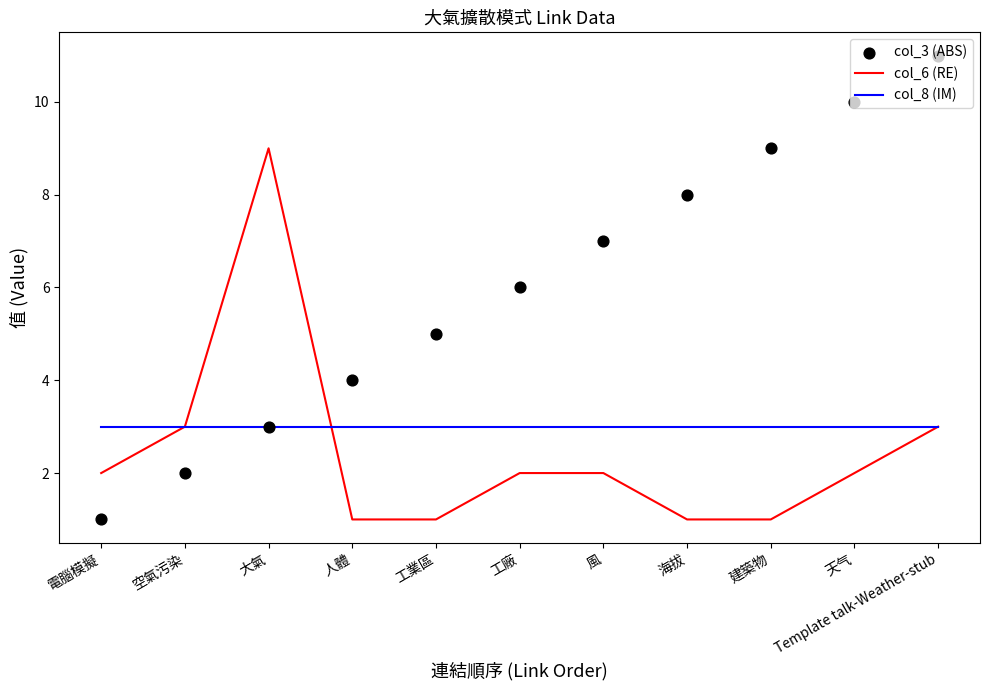

Which series has the widest spread of Y values?

col_3 (ABS)